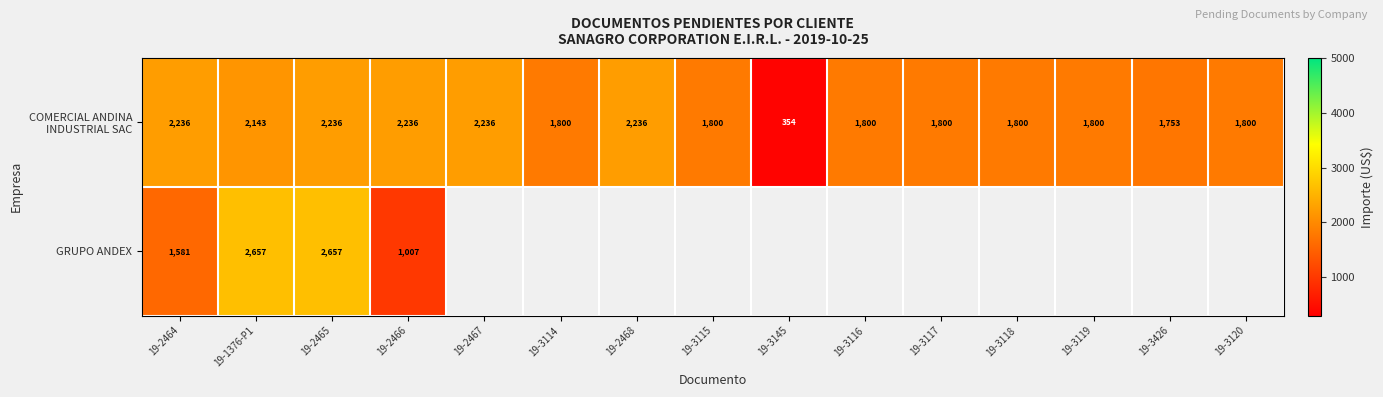

Is it true that COMERCIAL ANDINA INDUSTRIAL SAC equals 2784.0 at 19-3116?

False